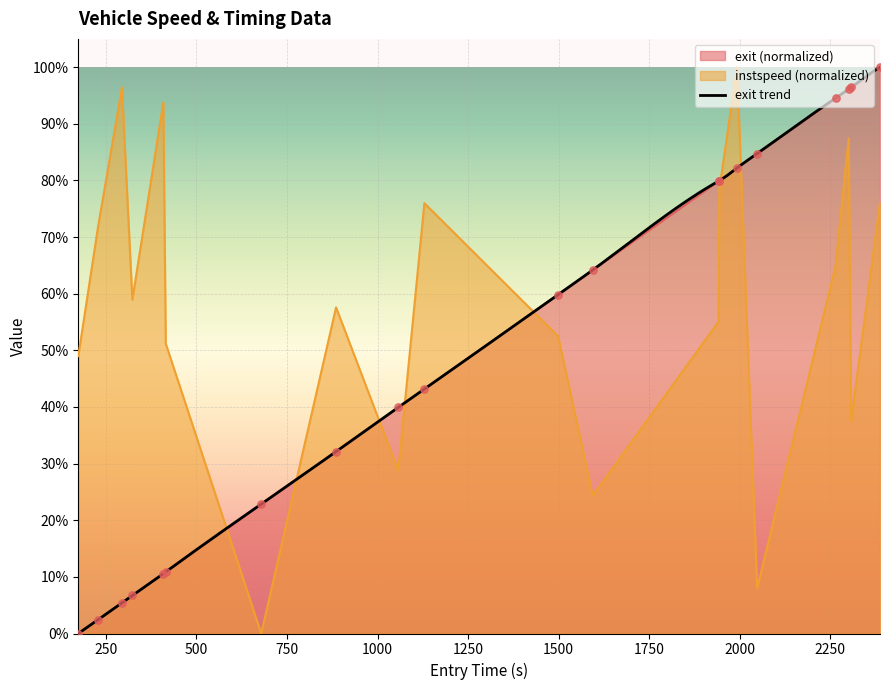

How many times do exit (normalized) and instspeed (normalized) cross each other?

7